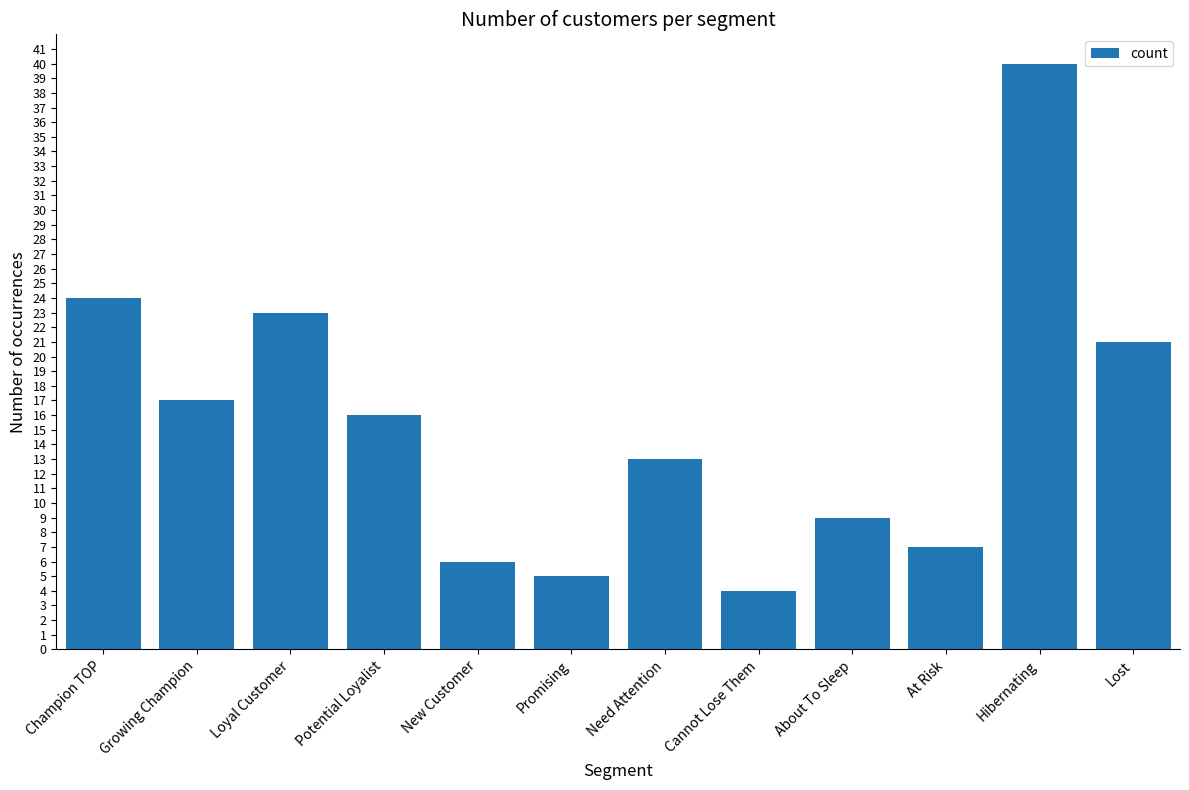

Which has a higher value, Need Attention or New Customer?

Need Attention